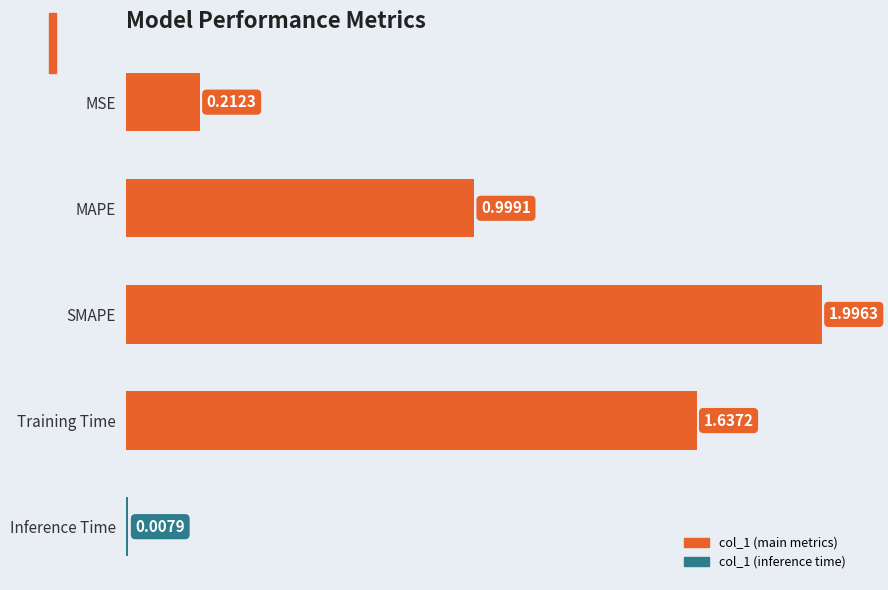

What is the label of the 1st bar from the bottom?

Inference Time